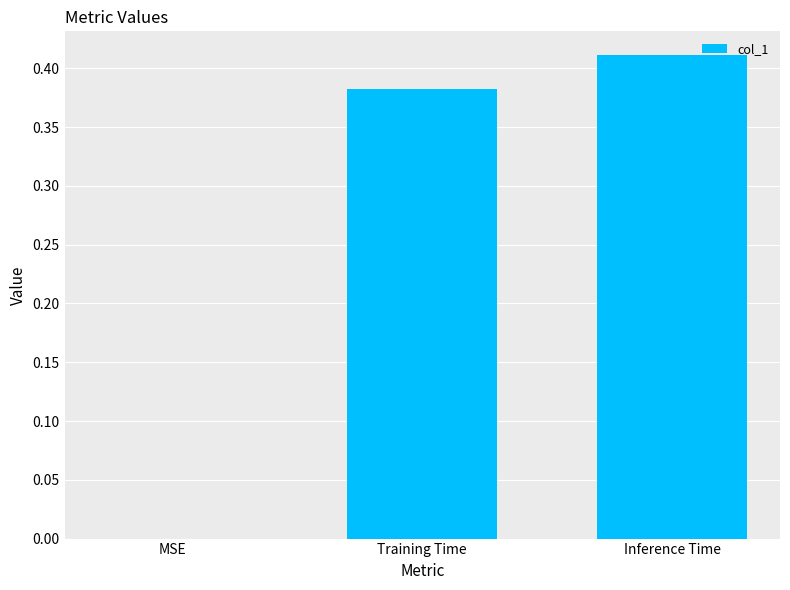

Count the values in the range 0 to 1.

3